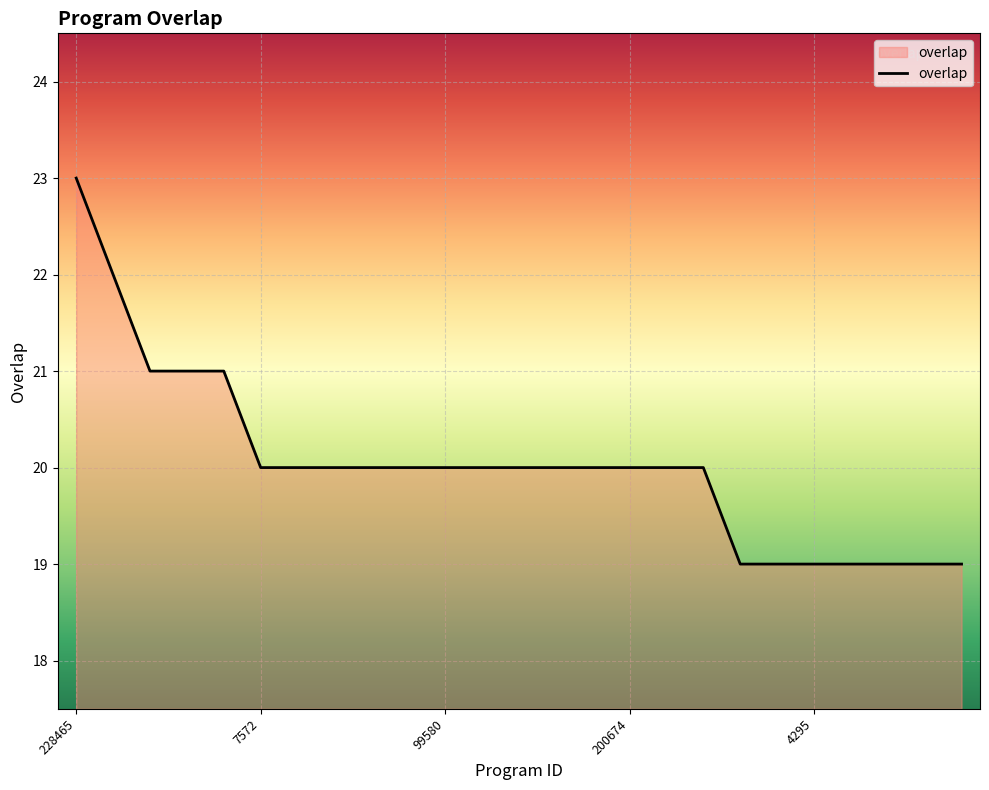

What is the difference between the maximum and minimum values?

4